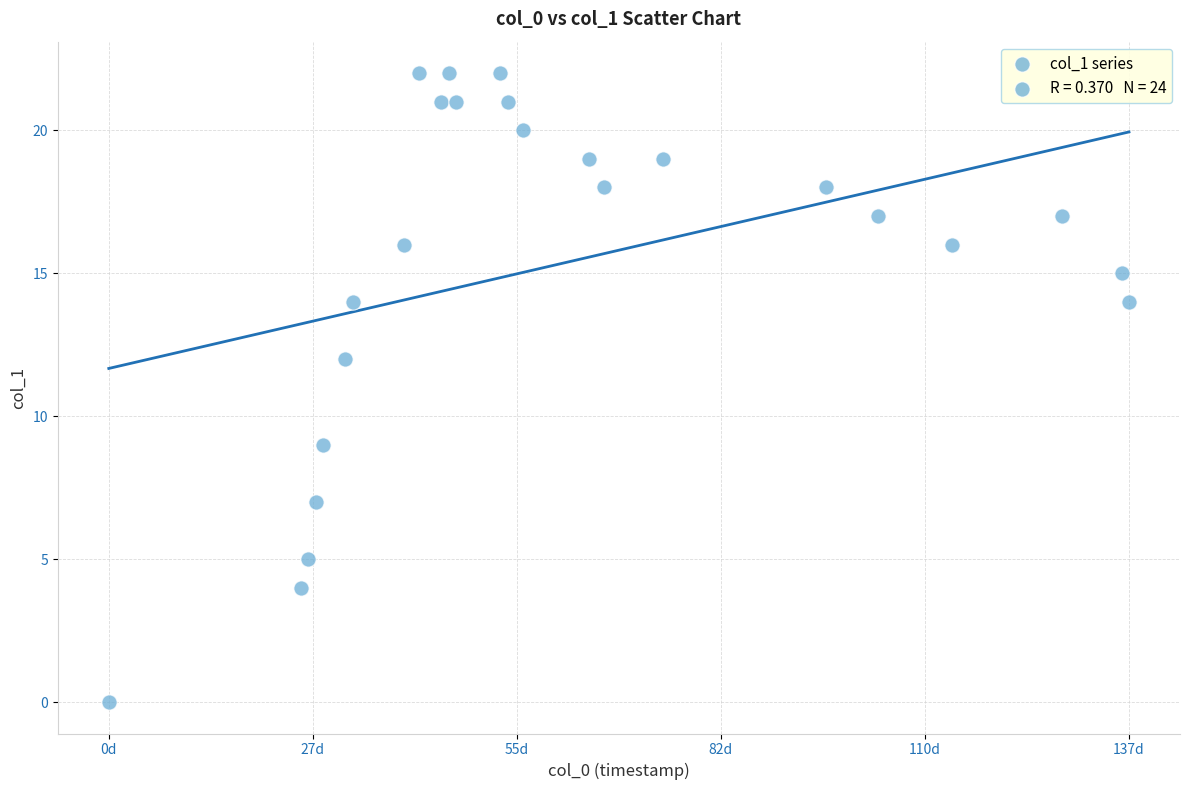

What Y value in the scatter plot is closest to 11?

12